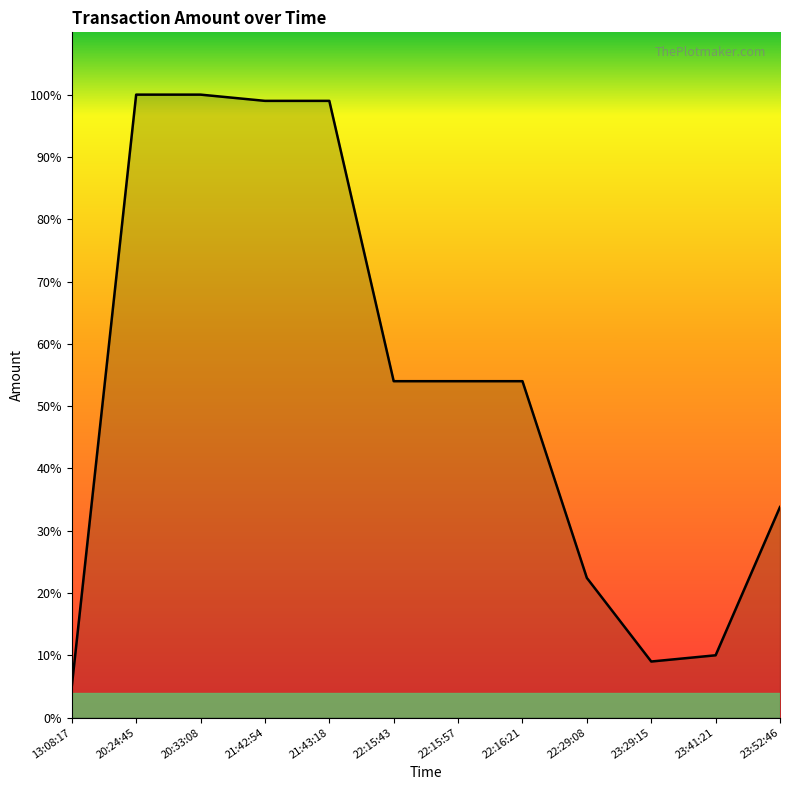

How many distinct data groups are displayed?

1